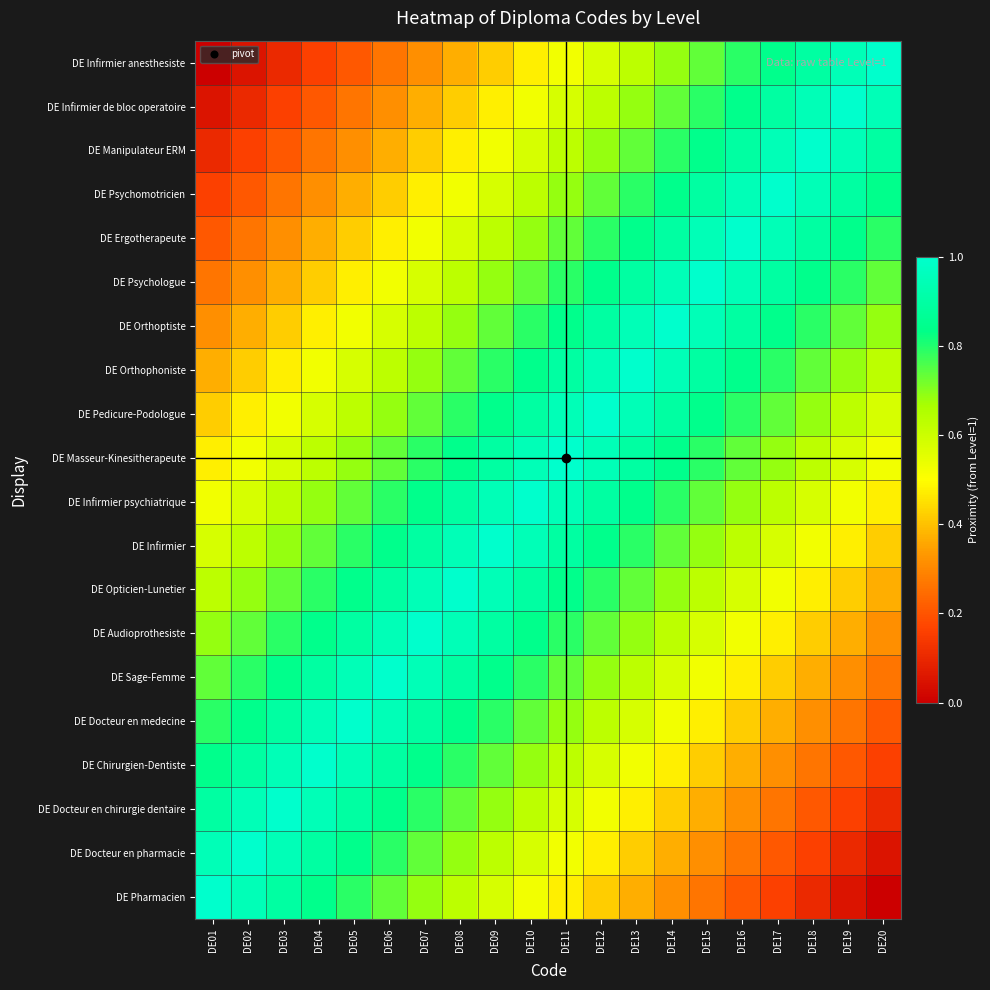

List the series in order of their peak value, highest first.

DE Pharmacien, DE Docteur en pharmacie, DE Docteur en chirurgie dentaire, DE Chirurgien-Dentiste, DE Docteur en medecine, DE Sage-Femme, DE Audioprothesiste, DE Opticien-Lunetier, DE Infirmier, DE Infirmier psychiatrique, DE Masseur-Kinesitherapeute, DE Pedicure-Podologue, DE Orthophoniste, DE Orthoptiste, DE Psychologue, DE Ergotherapeute, DE Psychomotricien, DE Manipulateur ERM, DE Infirmier de bloc operatoire, DE Infirmier anesthesiste